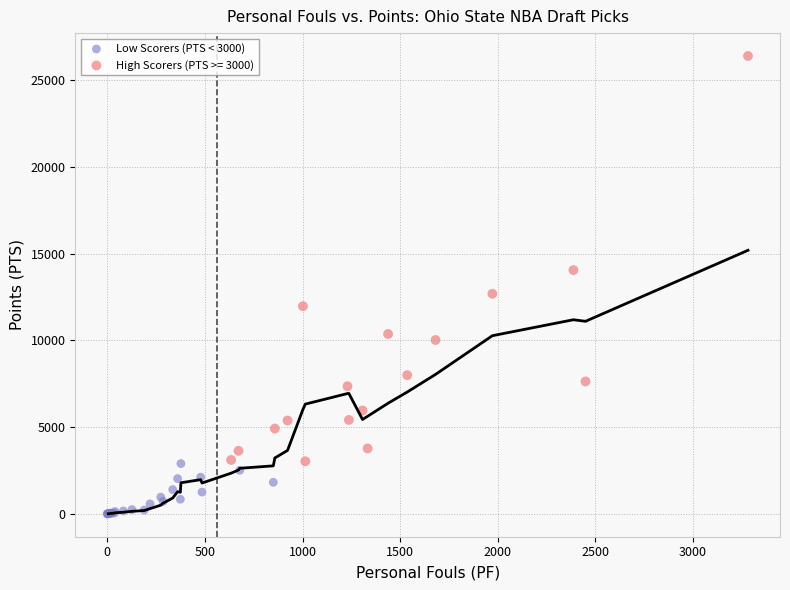

Which series reaches the maximum Y coordinate?

High Scorers (PTS >= 3000)